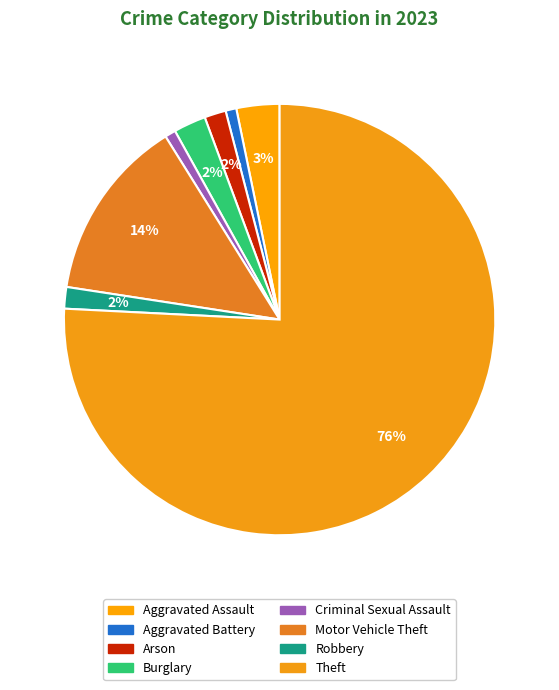

How many slices are in this pie chart?

8